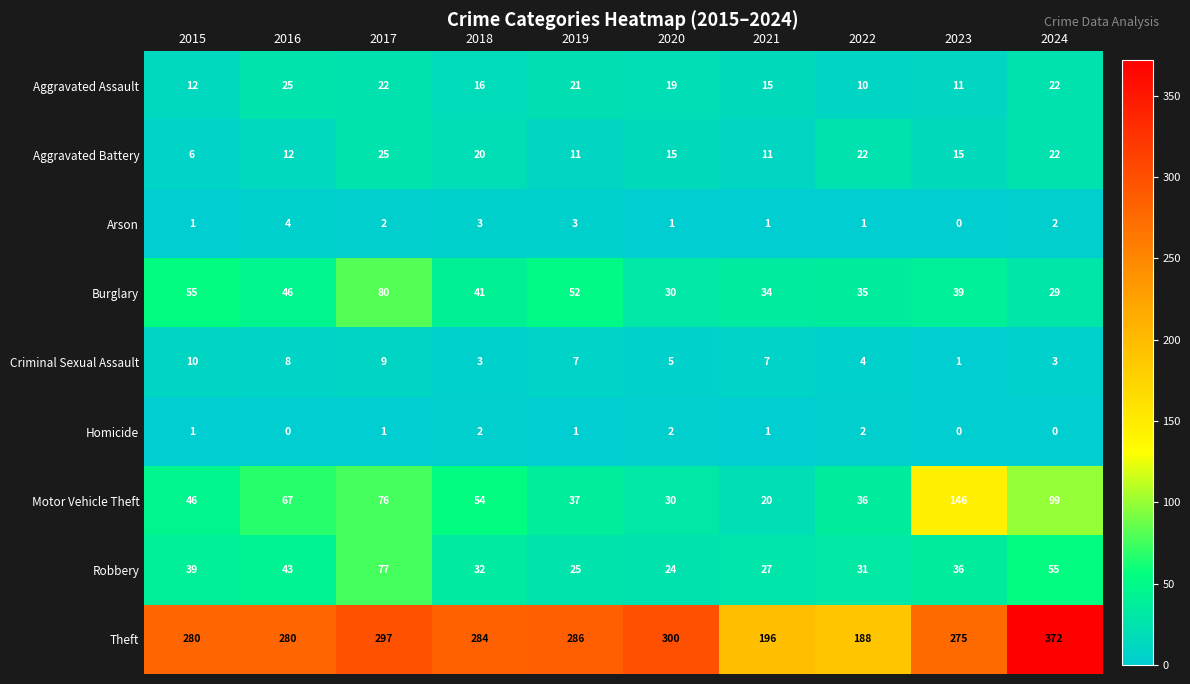

What is the sum of the Theft values at 2015 and 2022?

468